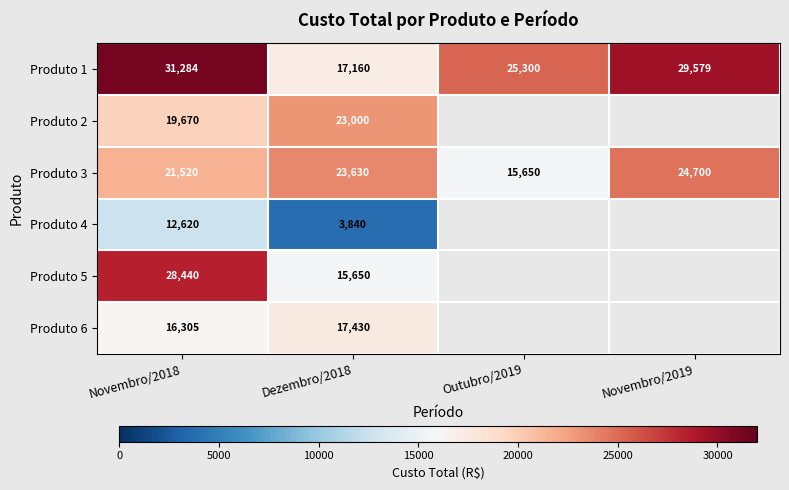

The value of Produto 3 at Novembro/2018 is 21520. True or false?

True